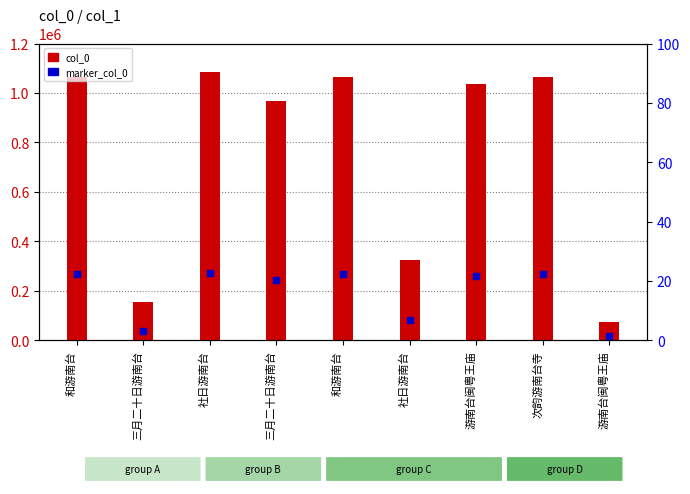

Which series contains the lowest Y value?

marker_col_0